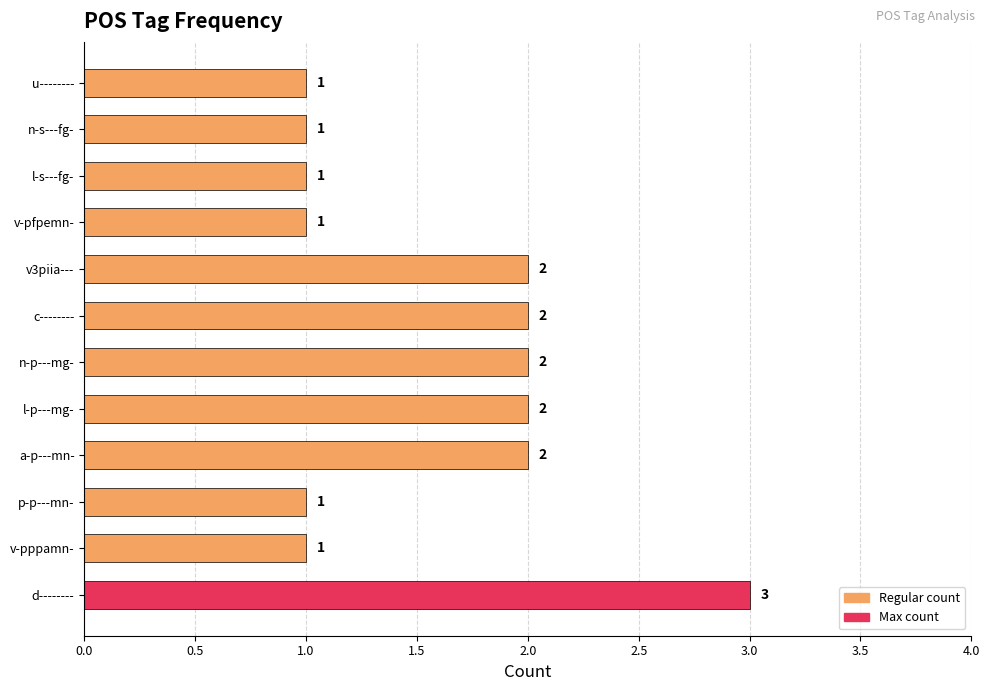

Is it true that the value at p-p---mn- is 1?

True